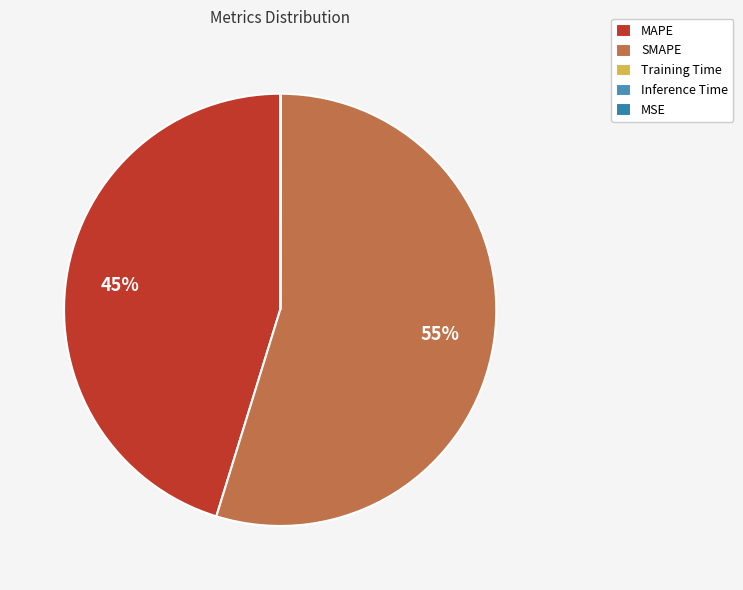

Which slice represents more than half of the pie?

SMAPE